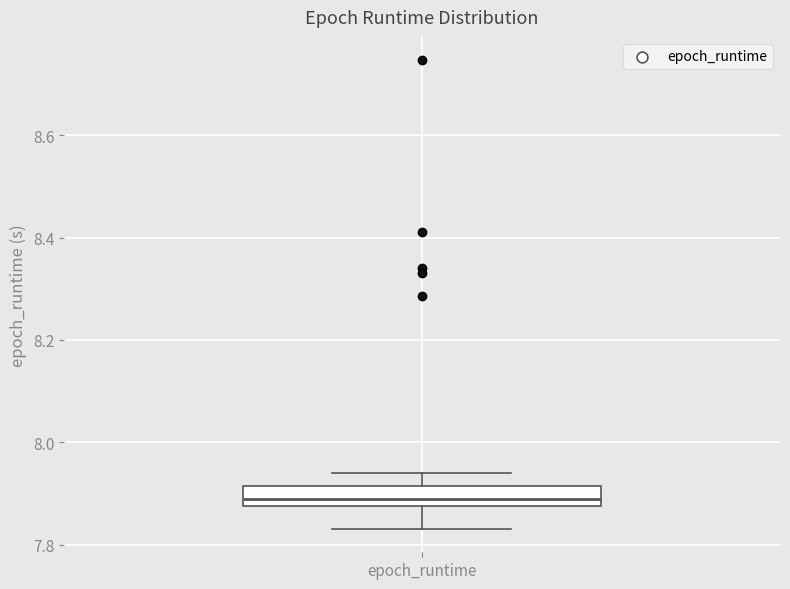

Read this box plot against the y-axis: the position of the median line, the range covered by the box, and the ends of both whiskers. The values are not printed on the chart, so give them approximately, as read against the axis.

median 7.88 (just above the box's lower edge), box 7.88 to 7.92, whiskers 7.84 to 7.94